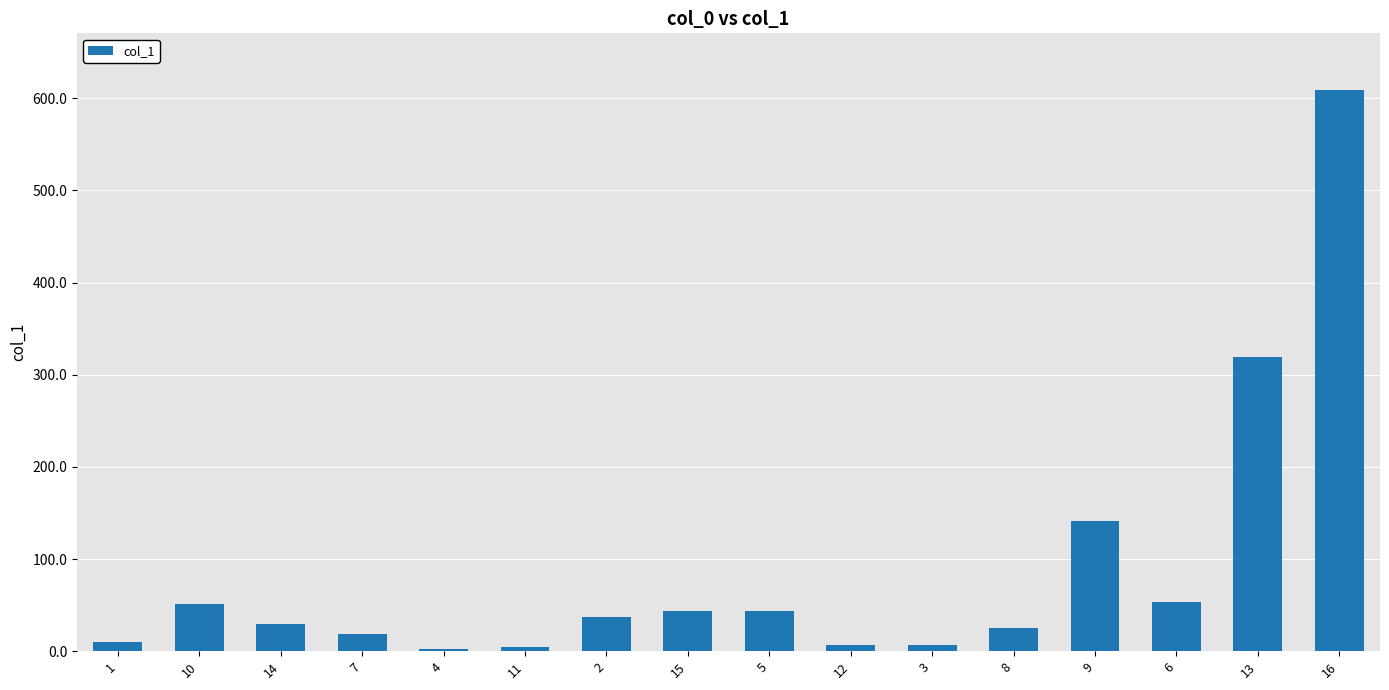

What is the value of the 5th bar from the left?

2.6